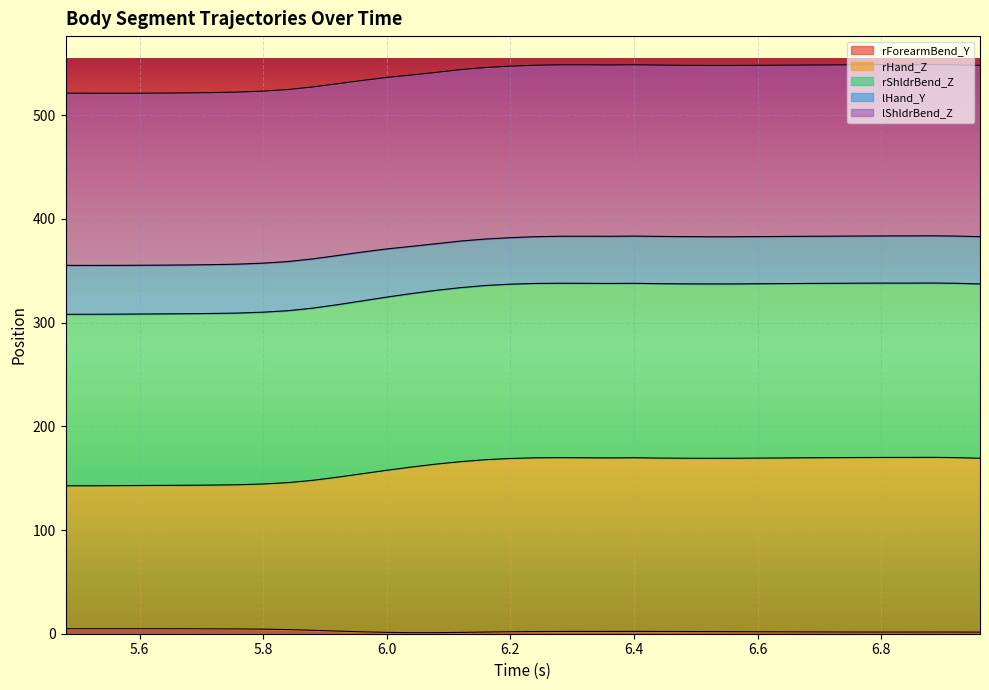

At how many categories does at least one series exceed 193?

38